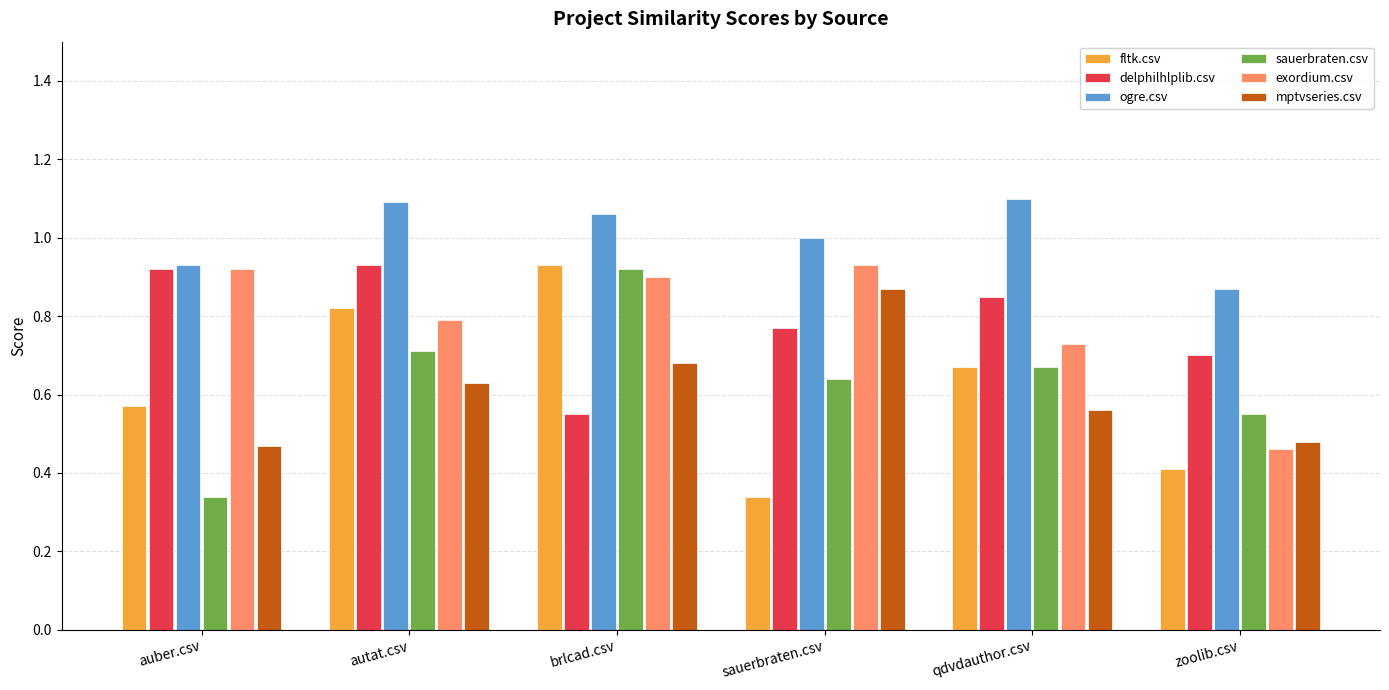

At which label is sauerbraten.csv closest to 0?

auber.csv